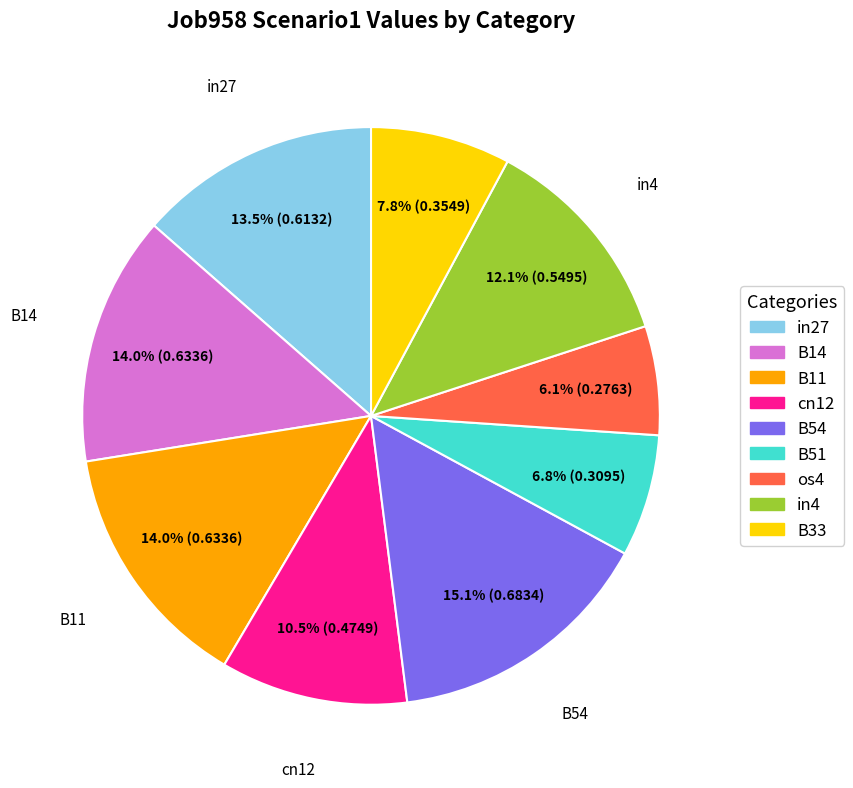

Which category has the biggest portion of the pie?

B54